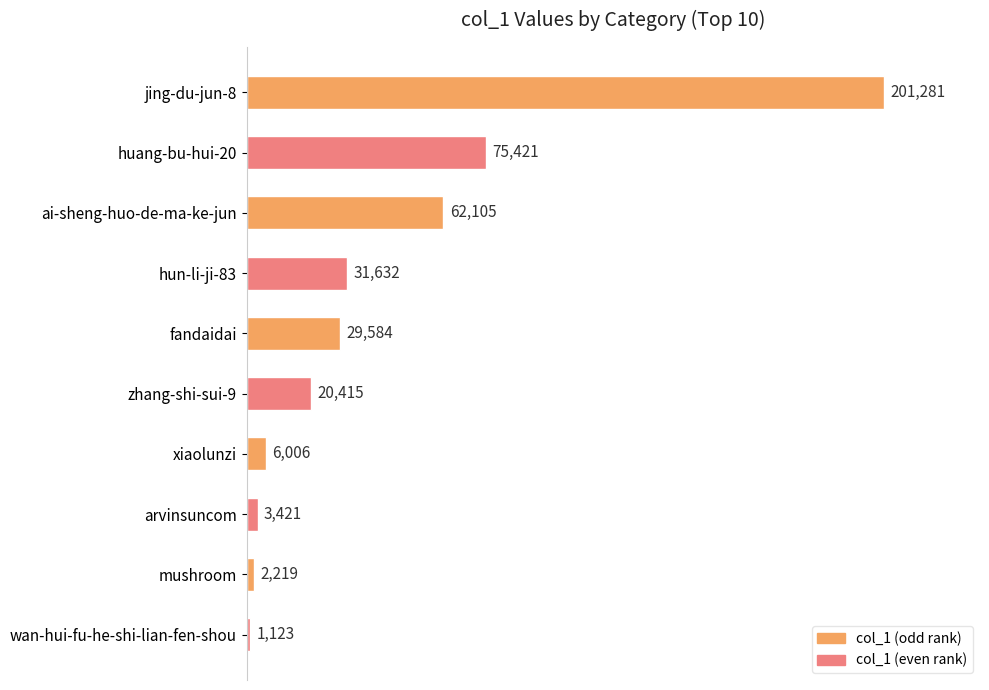

Reading top to bottom, extract all data points from this chart.

201281	75421	62105	31632	29584	20415	6006	3421	2219	1123